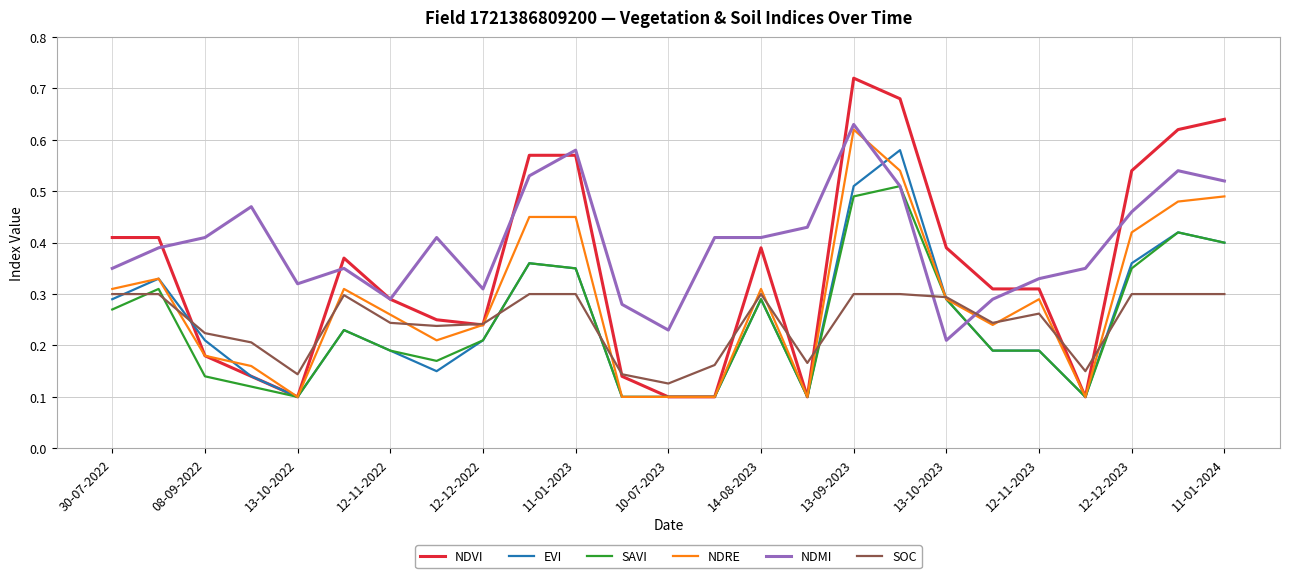

Which series has the largest total across all categories?

NDMI